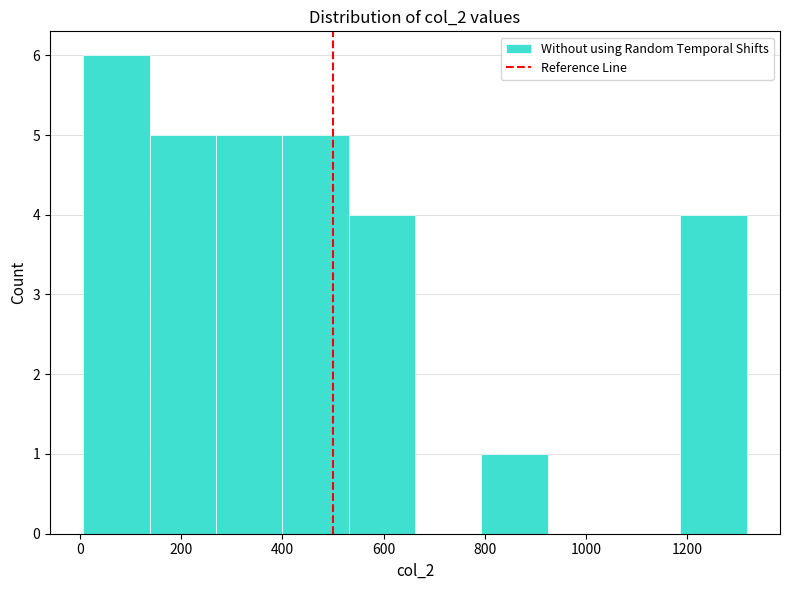

Reading left to right, list every bar in this chart as the range it spans on the x-axis followed by its height. Neither the bar edges nor the heights are printed on the chart, so give them approximately, as read against the axes.

0 to 140: 6
140 to 260: 5
260 to 400: 5
400 to 540: 5
540 to 660: 4
660 to 800: 0
800 to 920: 1
920 to 1060: 0
1060 to 1180: 0
1180 to 1320: 4